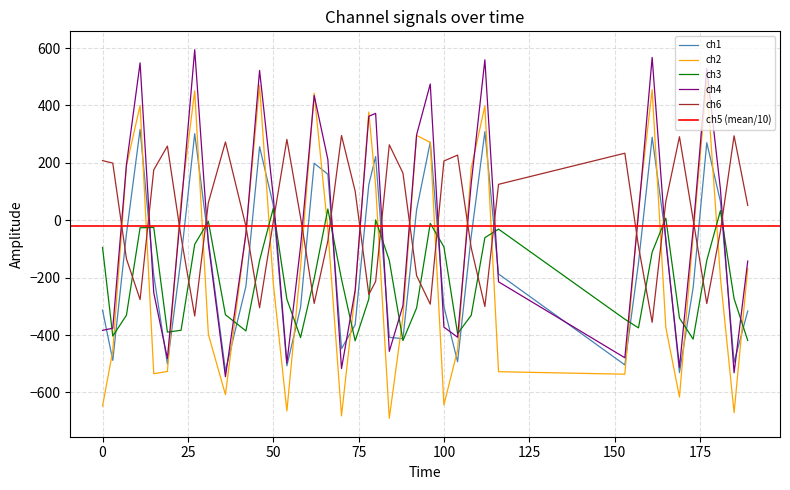

Which series ends up on top after the final intersection of ch2 and ch6?

ch6